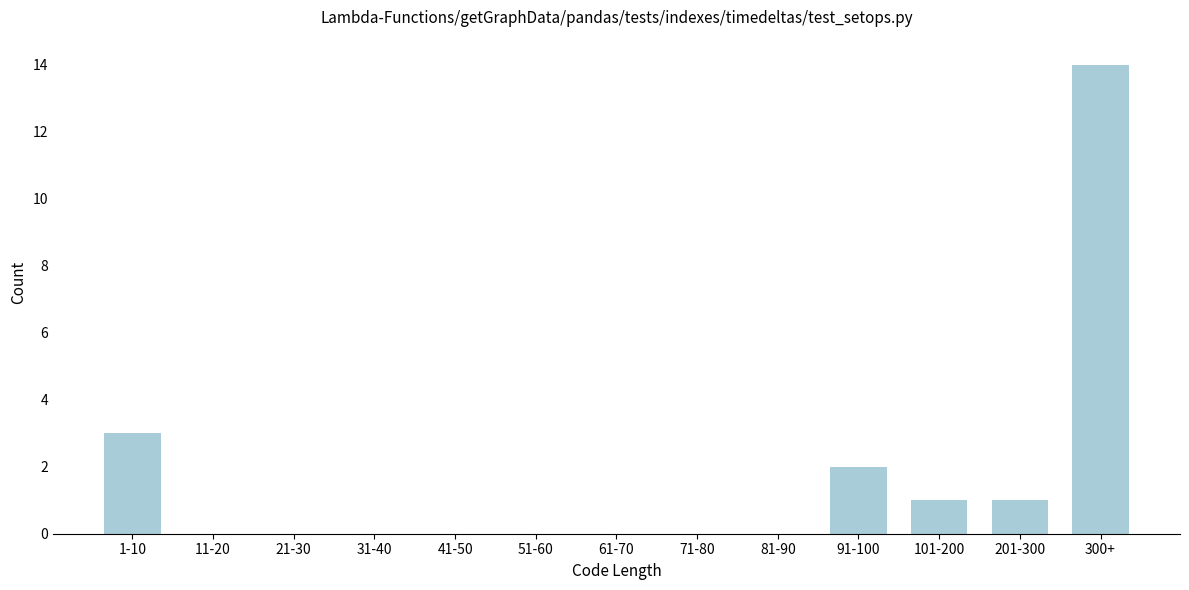

Reading right to left, list all the values displayed in this chart.

300+=14	201-300=1	101-200=1	91-100=2	81-90=0	71-80=0	61-70=0	51-60=0	41-50=0	31-40=0	21-30=0	11-20=0	1-10=3